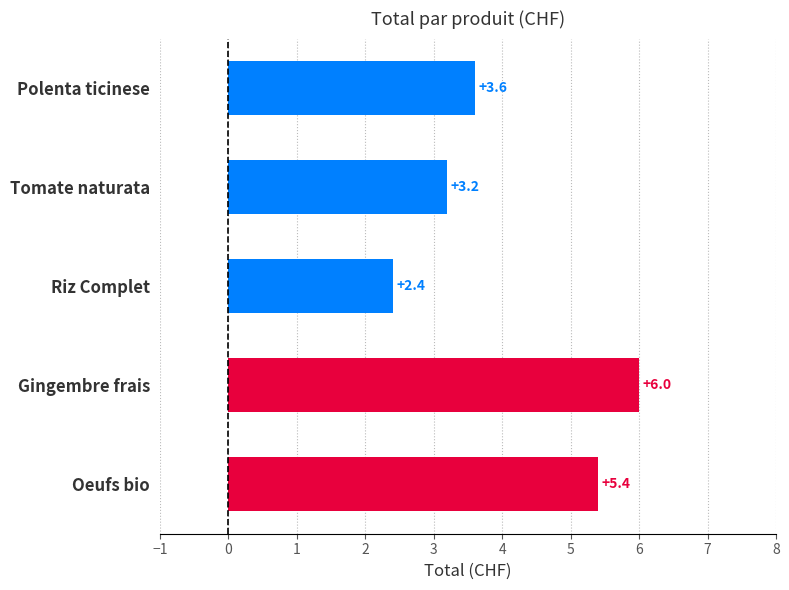

What is the label of the 2nd bar from the bottom?

Gingembre frais